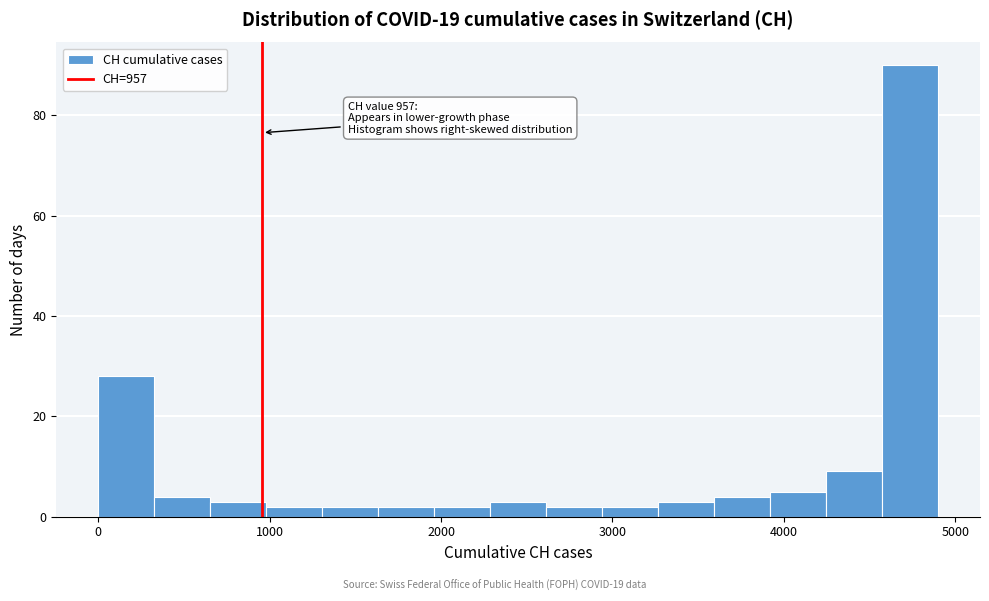

Read against the x-axis, roughly where is the centre of the tallest bar?

4700